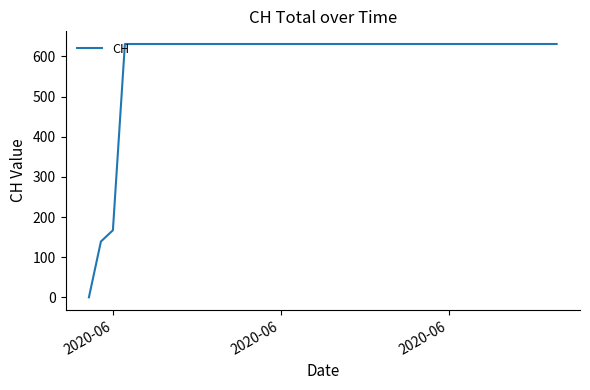

What is the difference between the maximum and minimum values?

631